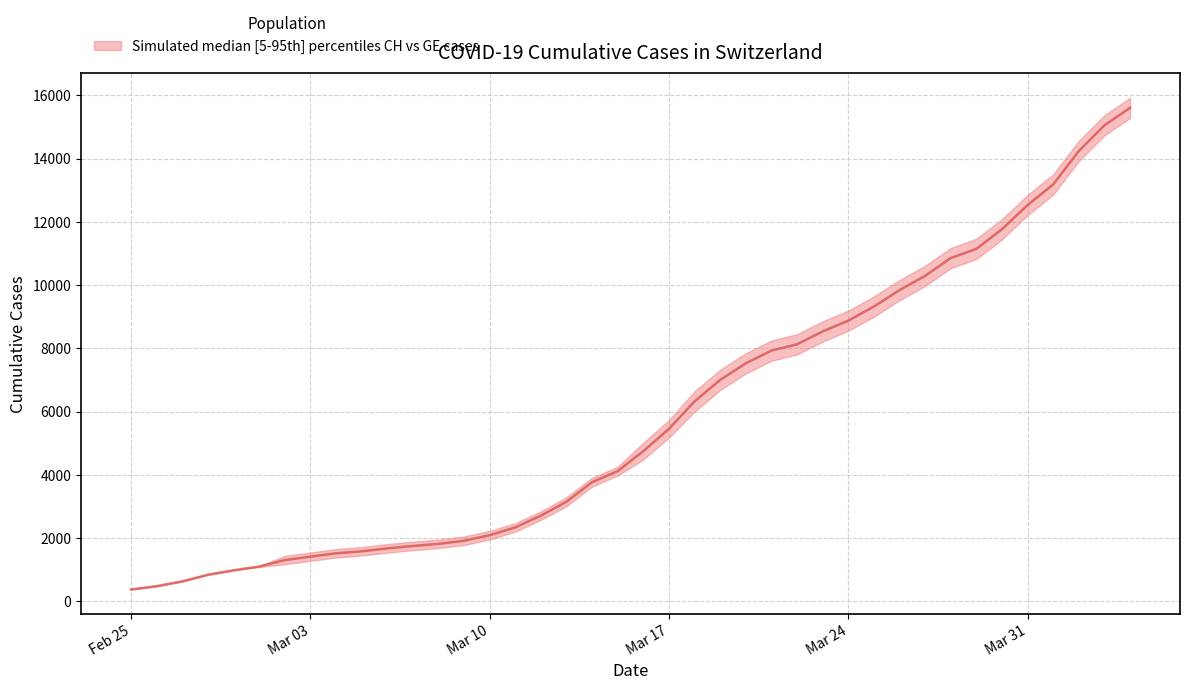

What position from the right is Mar 31?

5